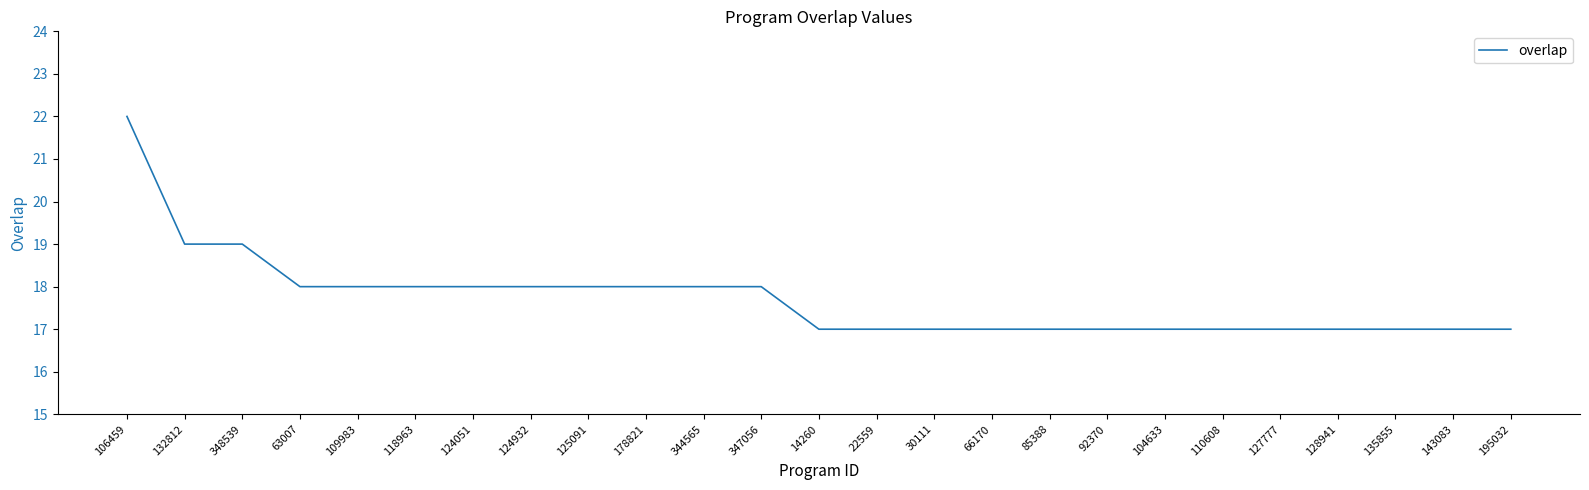

What position from the right is 128941?

4